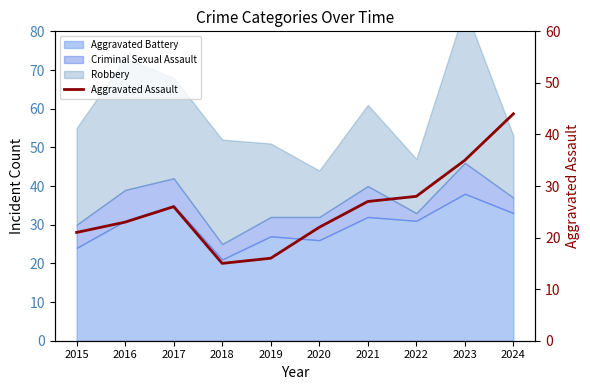

List the labels in order of value, smallest first.

2018, 2019, 2015, 2020, 2016, 2017, 2021, 2022, 2023, 2024